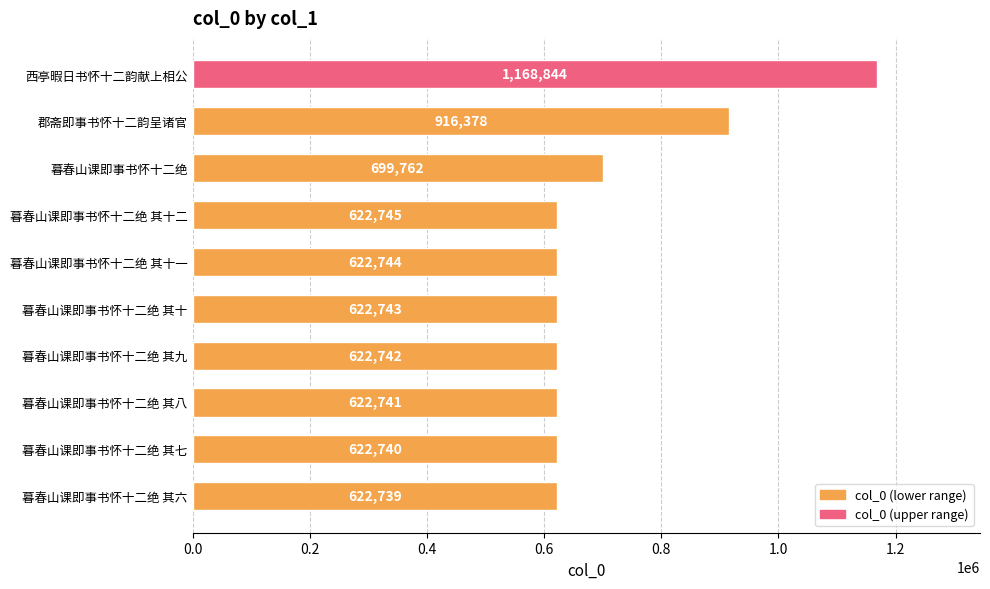

Does the chart contain stacked bars?

No